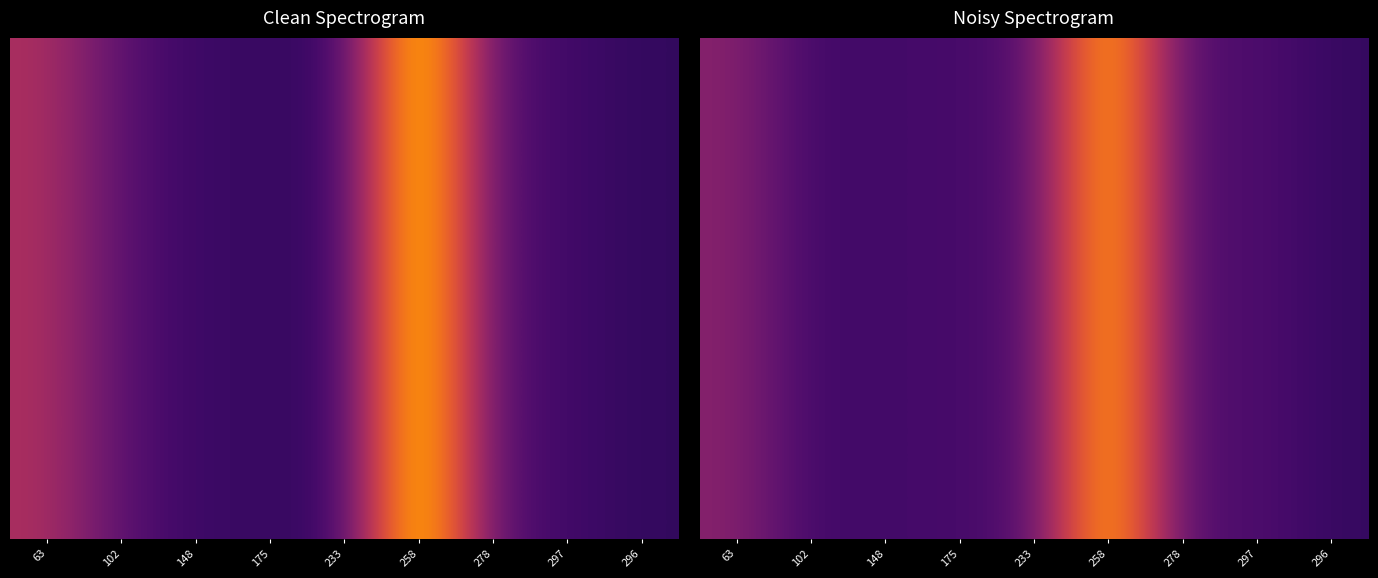

What is the change in value from 102 to 258?

+21.1